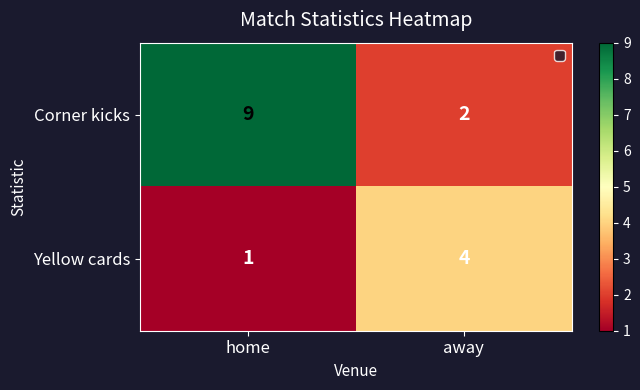

Reading right to left, transcribe all the data shown in this chart.

Corner kicks: 2	9
Yellow cards: 4	1